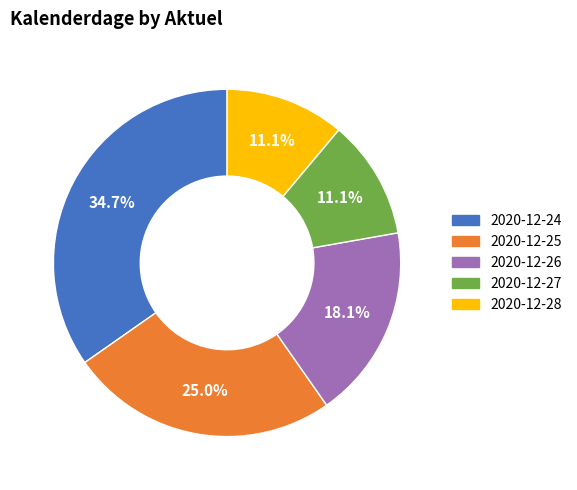

Which category has the biggest portion of the pie?

2020-12-24